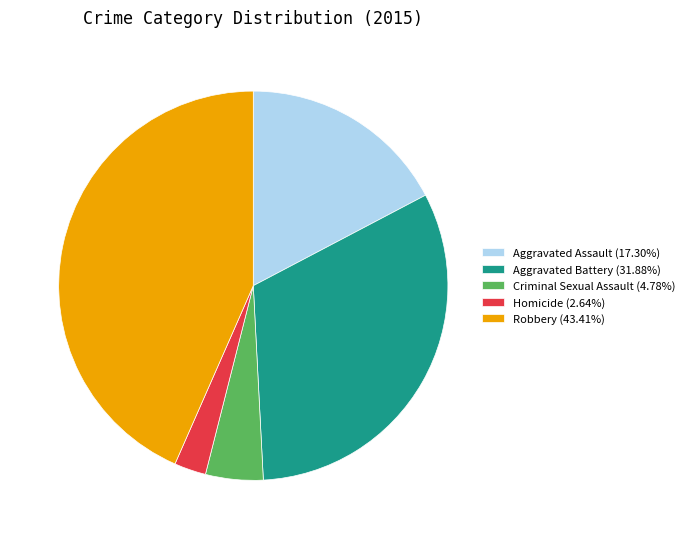

Is the sum of Robbery (43.41%) and Criminal Sexual Assault (4.78%) greater than half?

No